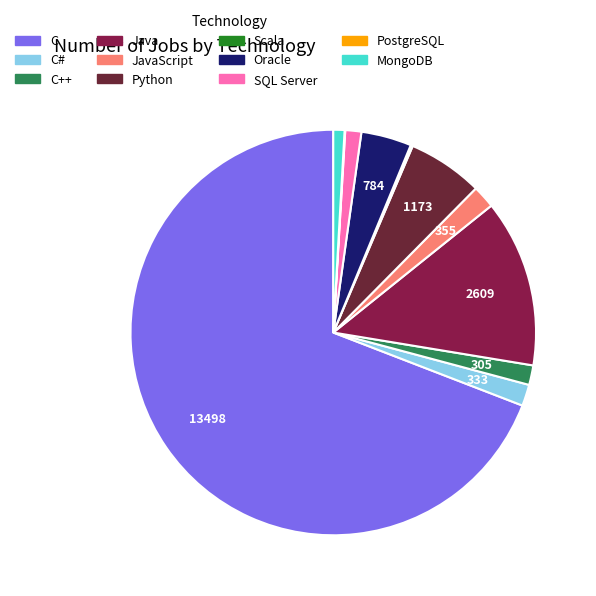

To the nearest percent, what percentage of the pie is Oracle?

4%